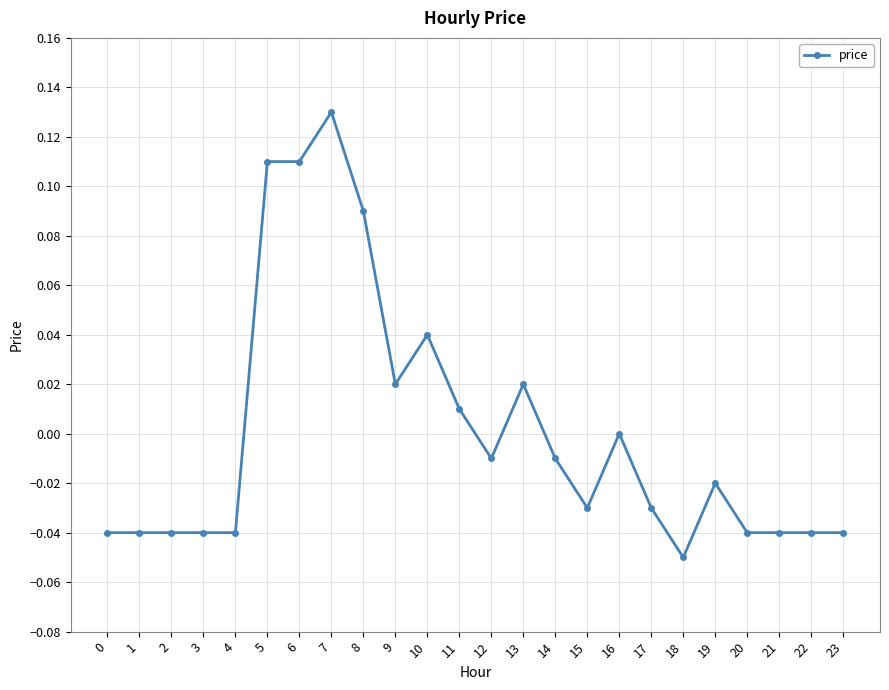

Is it true that the value at 20 is -0.0?

True